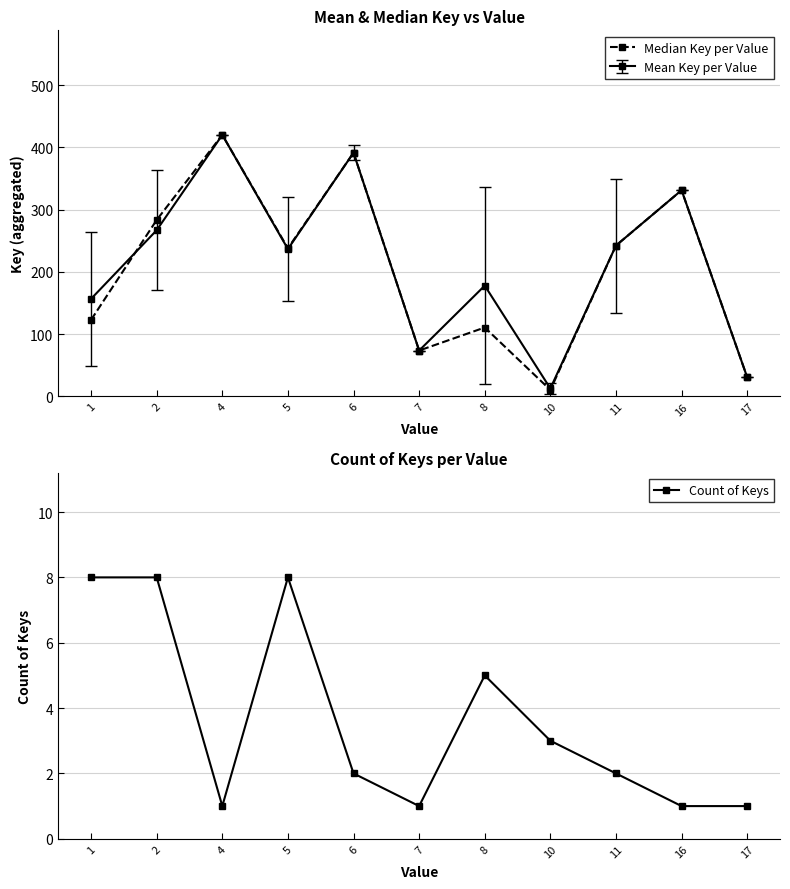

True or false: Median Key per Value and Count of Keys intersect in this chart.

False